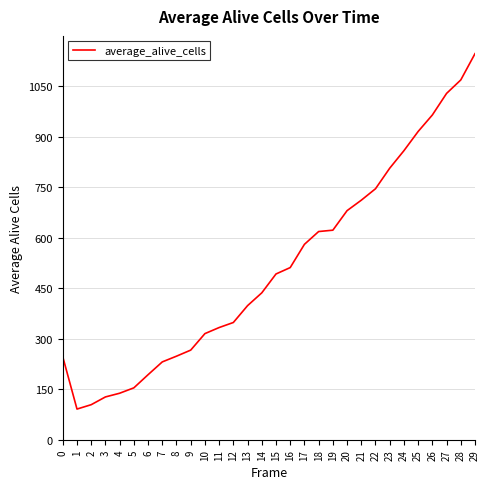

Which has a higher value, 2 or 26?

26